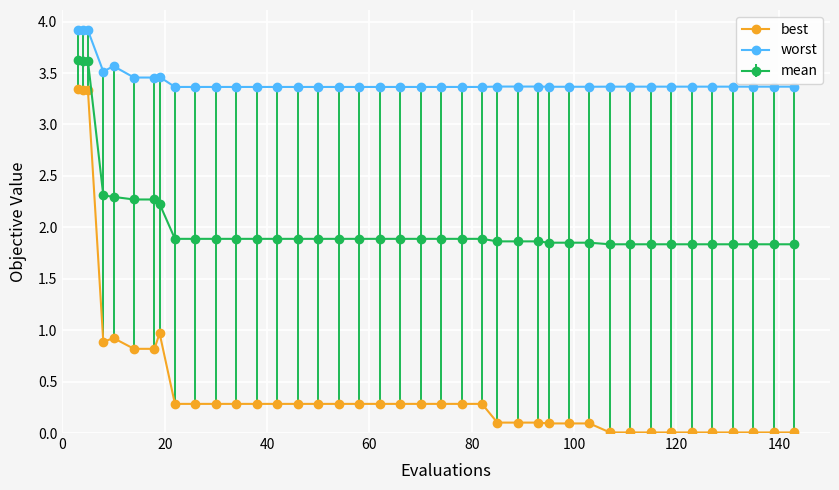

What is the maximum value shown in the chart?

3.9